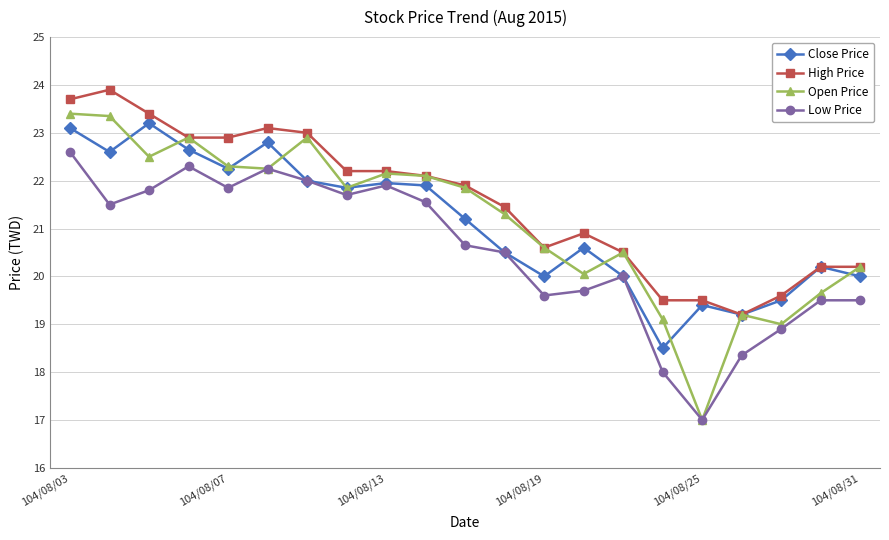

True or false: Close Price has more than 2 points higher than both neighbors.

True